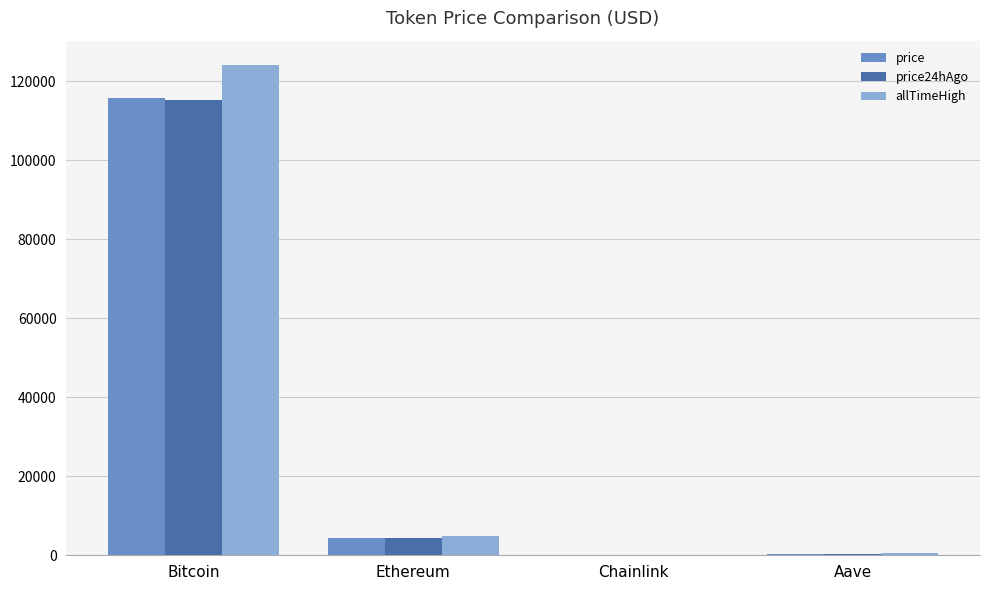

Where is allTimeHigh nearest to the value 62090?

Ethereum